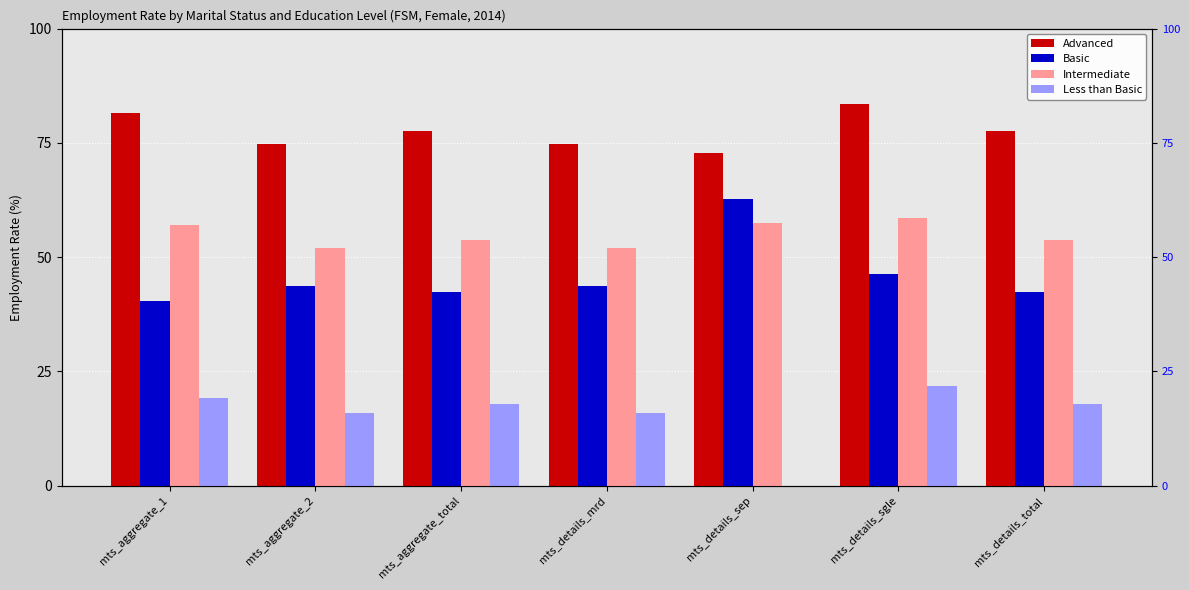

Is the value of Advanced at mts_details_total greater than the value of Intermediate at mts_aggregate_total?

Yes